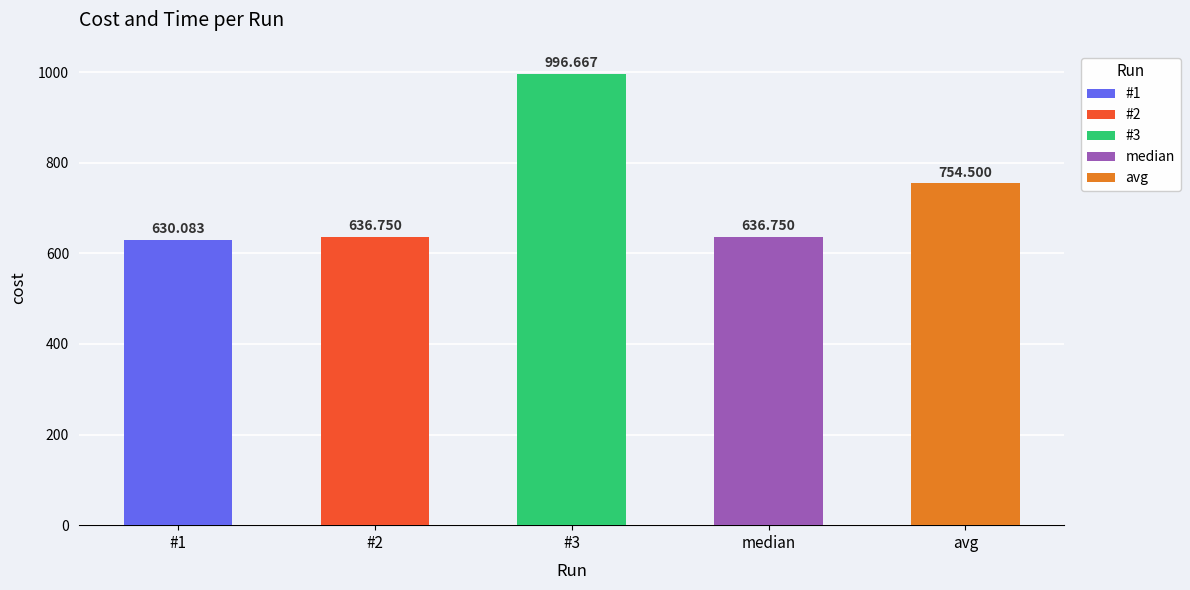

Between #1 and avg, which is larger?

avg